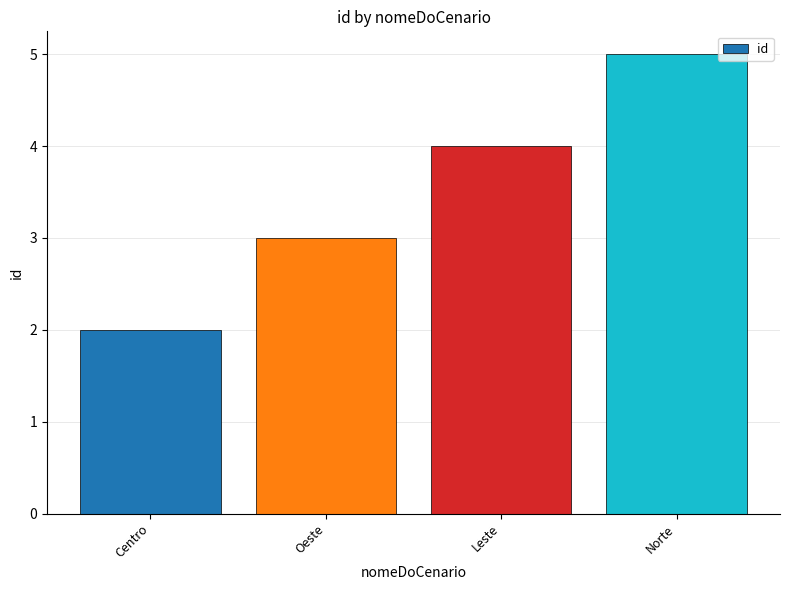

Reading left to right, extract all data points from this chart.

Centro=2	Oeste=3	Leste=4	Norte=5